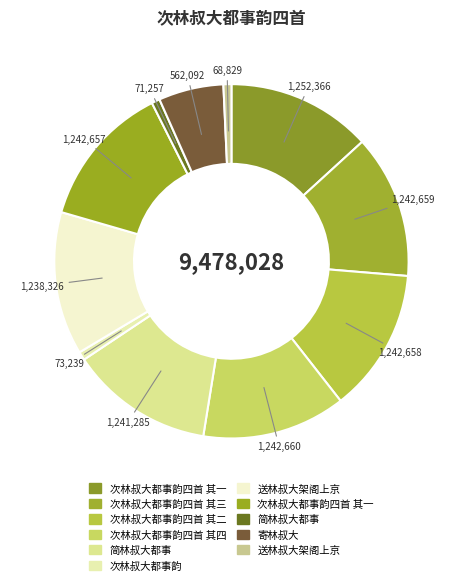

Which slice is the smallest?

送林叔大架阁上京